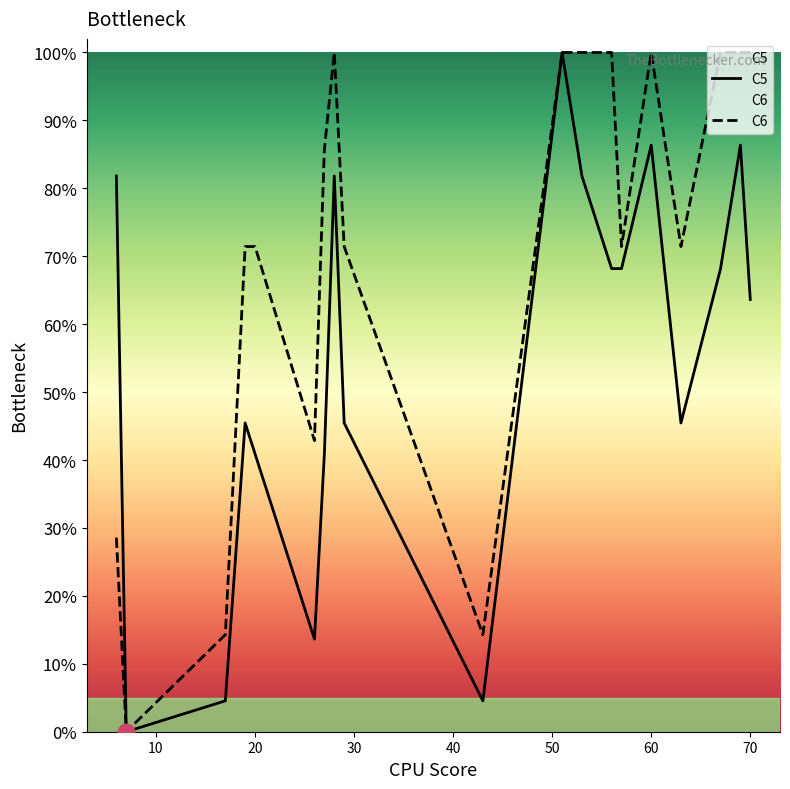

Reading right to left, what are all the values shown in this chart?

C5: 0.6	0.9	0.8	0.7	0.5	0.9	0.7	0.7	0.8	1.0	0.0	0.5	0.8	0.4	0.1	0.4	0.5	0.0	0.0	0.8
C6: 1.0	1.0	1.0	1.0	0.7	1.0	0.7	1.0	1.0	1.0	0.1	0.7	1.0	0.9	0.4	0.7	0.7	0.1	0.0	0.3